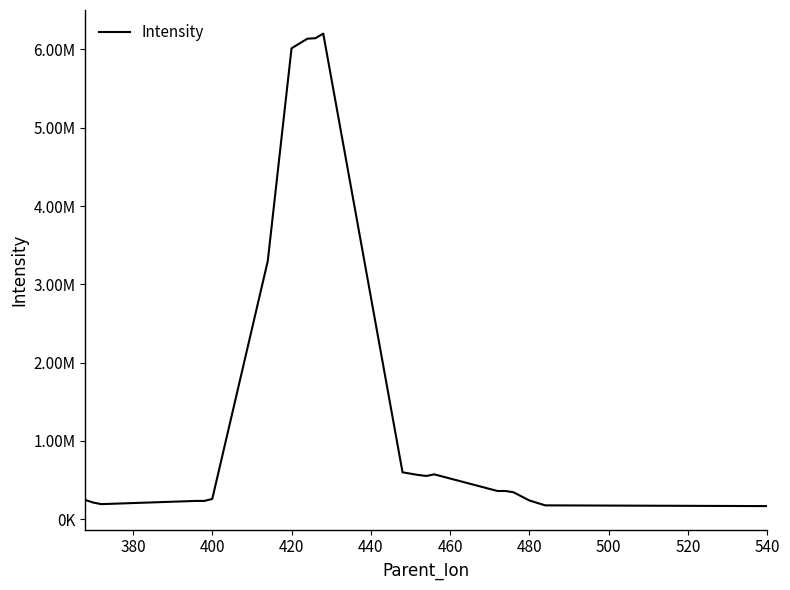

Does the chart have visible grid lines?

No